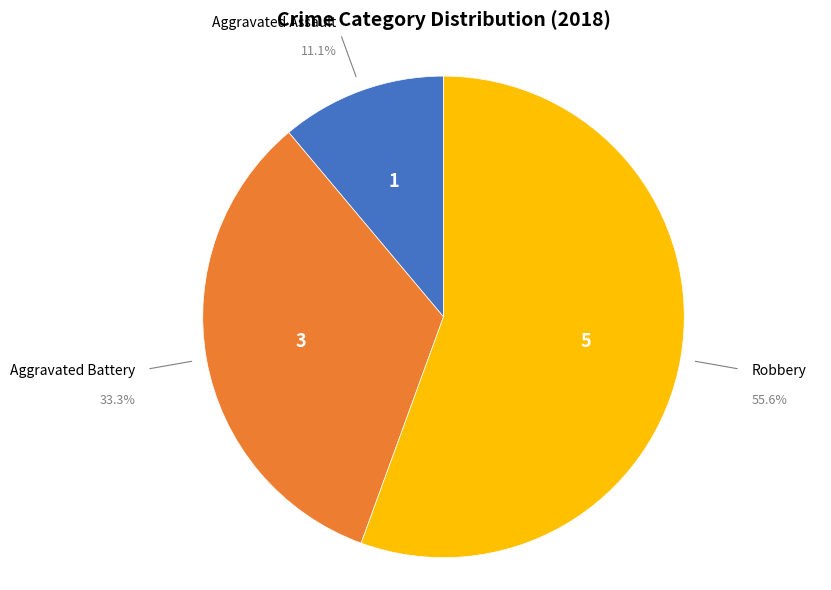

To the nearest percent, what is the difference between the largest and smallest slice percentages?

44%